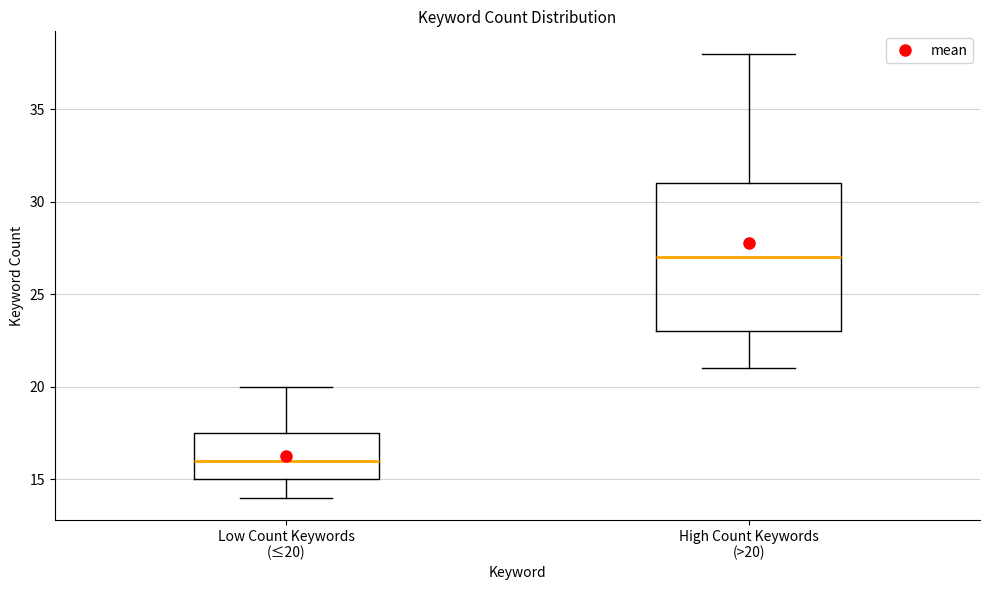

Reading left to right, transcribe this box plot: for each box, give where its median line is, the range the box spans, and where its two whiskers end, as read against the y-axis. The values are not printed on the chart, so give them approximately, as read against the axis.

Low Count Keywords (≤20): median 16.0, box 15.0 to 17.5, whiskers 14.0 to 20.0
High Count Keywords (>20): median 27.0, box 23.0 to 31.0, whiskers 21.0 to 38.0